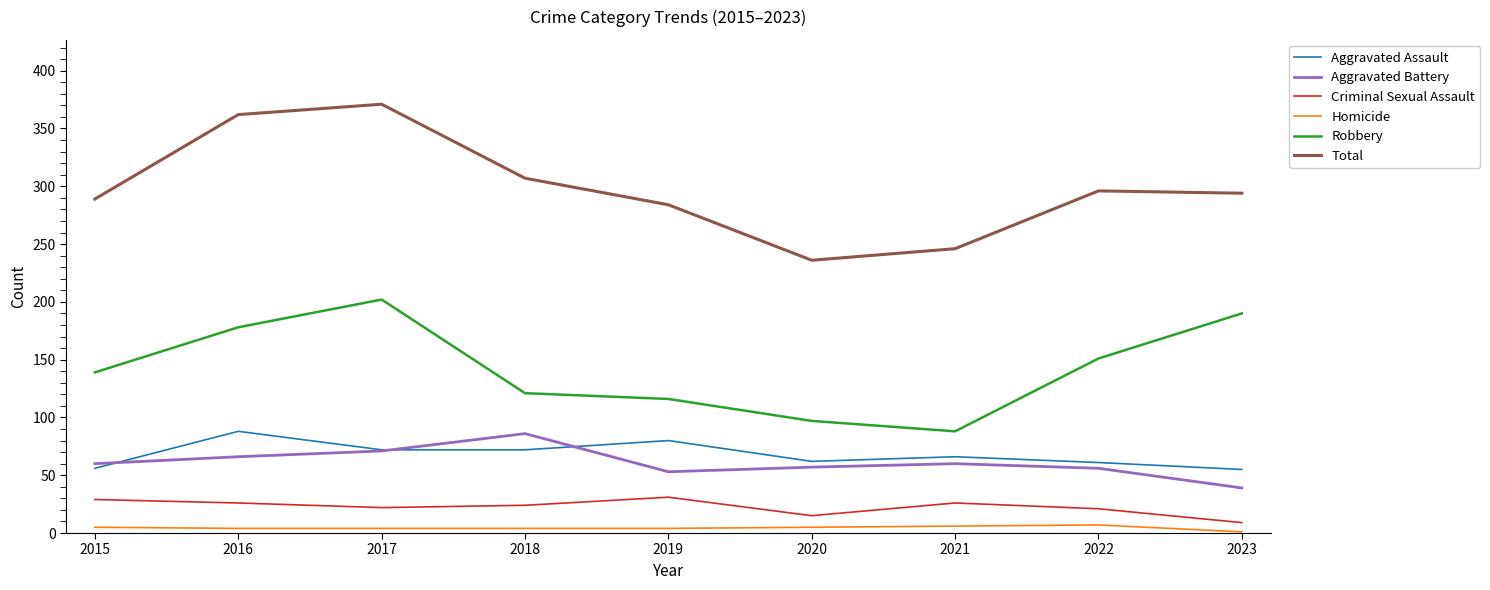

True or false: Criminal Sexual Assault and Aggravated Battery cross at least once.

False